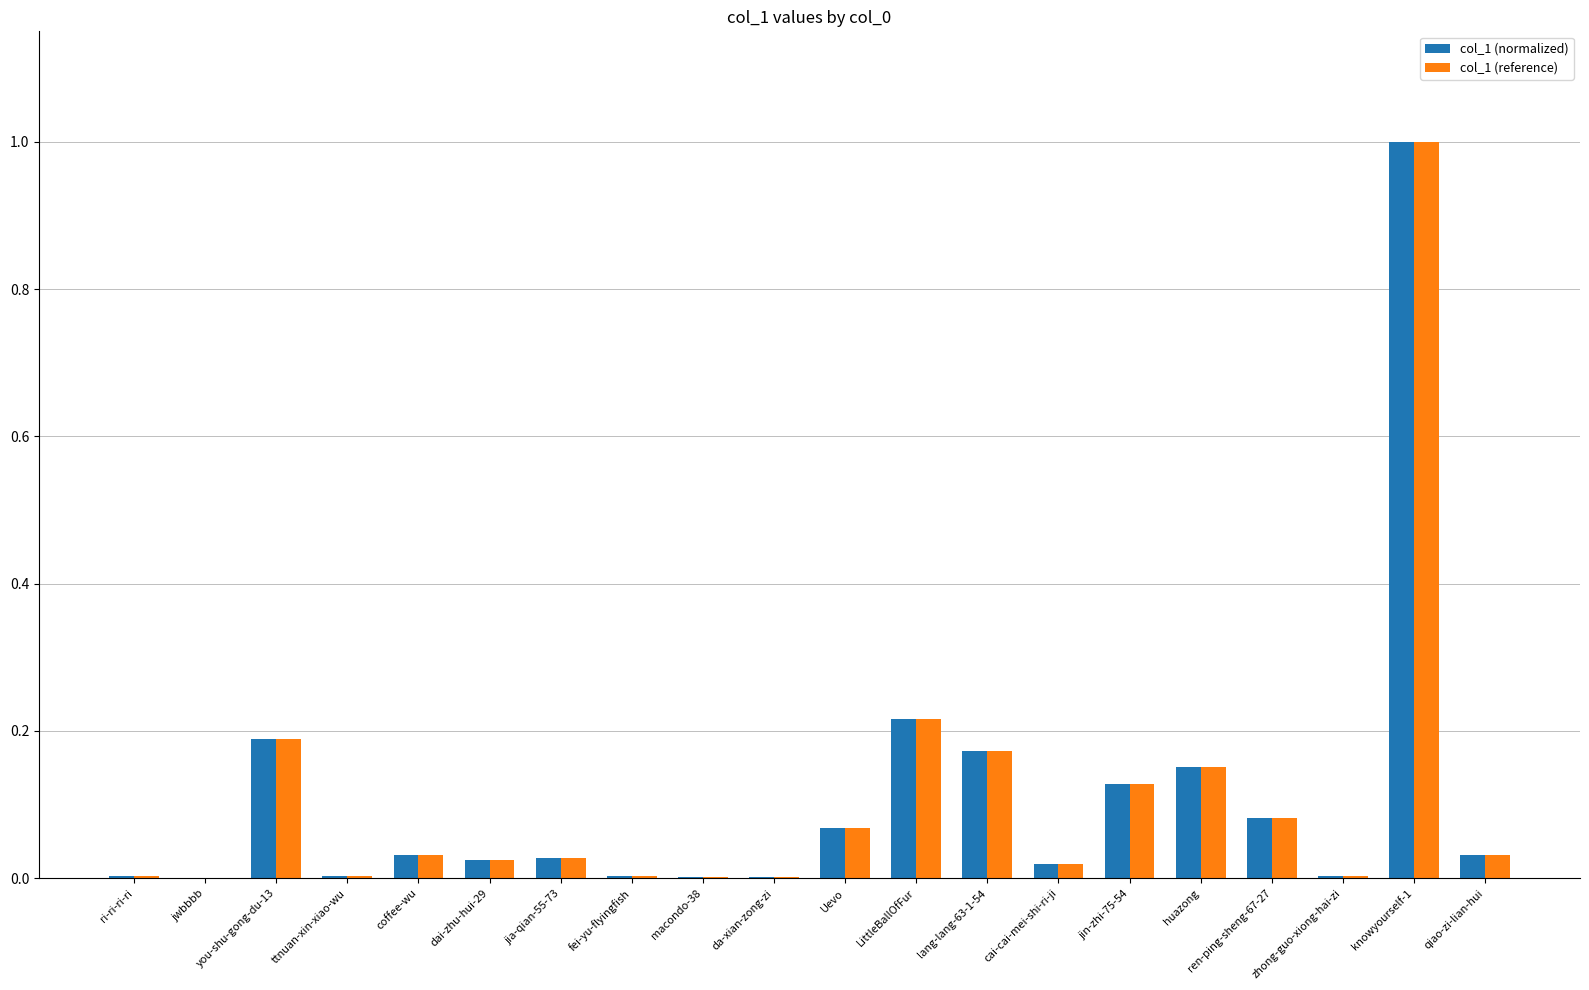

What is the total value across all series at you-shu-gong-du-13?

0.4